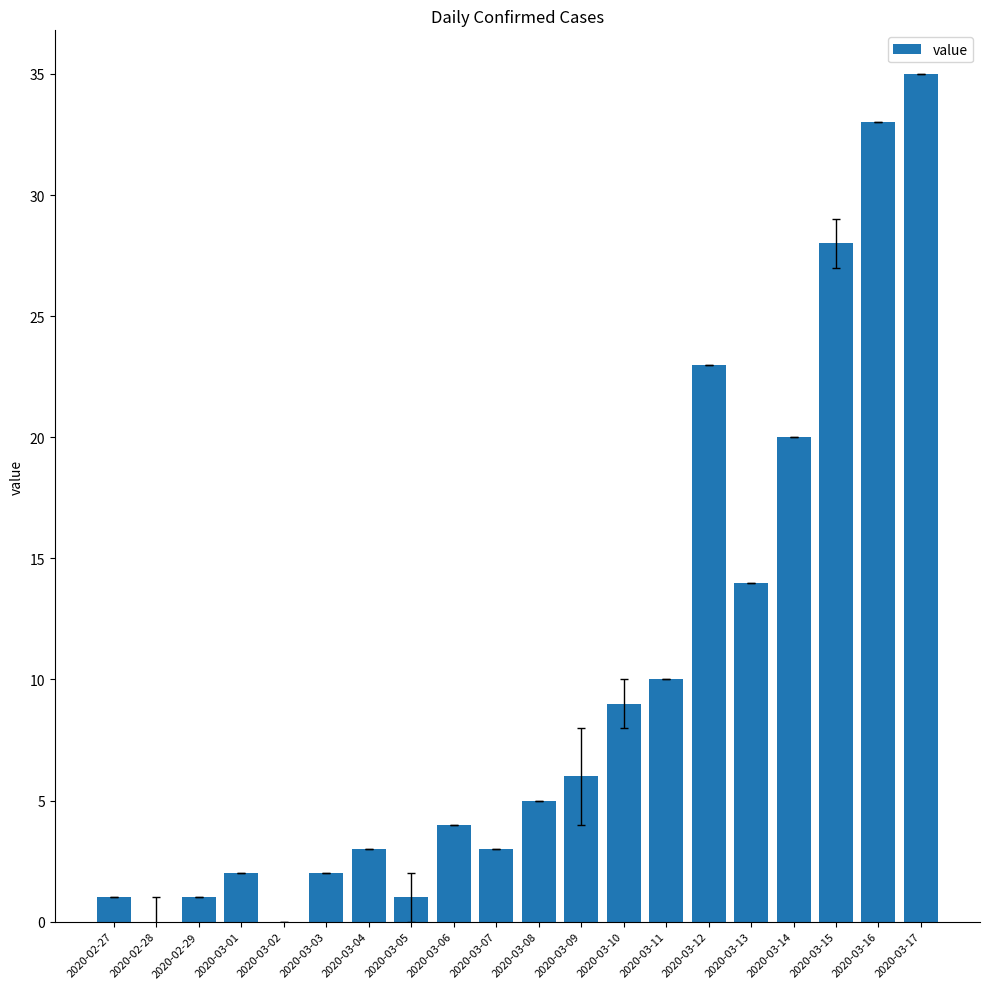

What is the sum of all values?

200